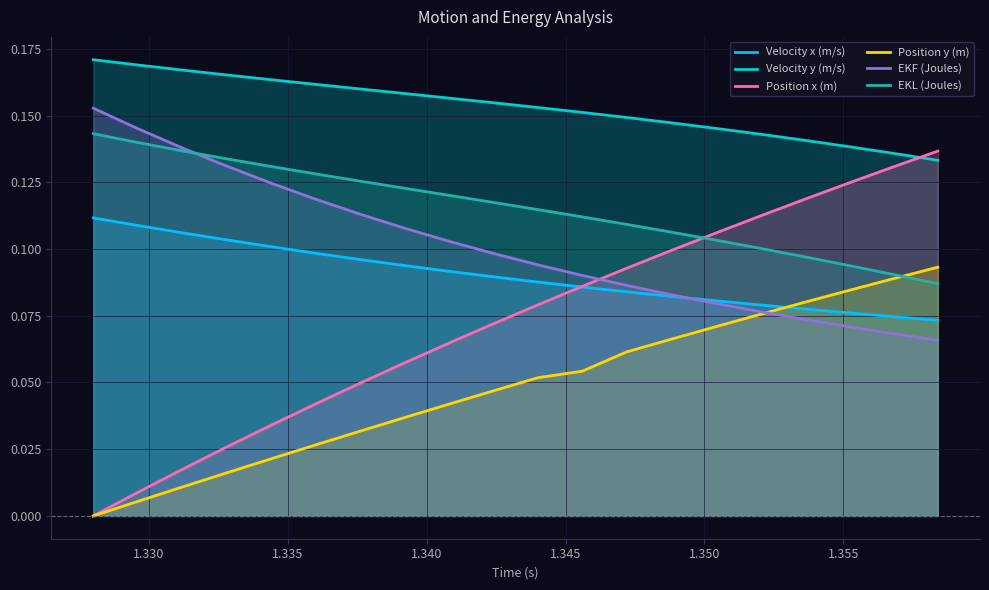

Which series has the largest total across all categories?

Velocity y (m/s)